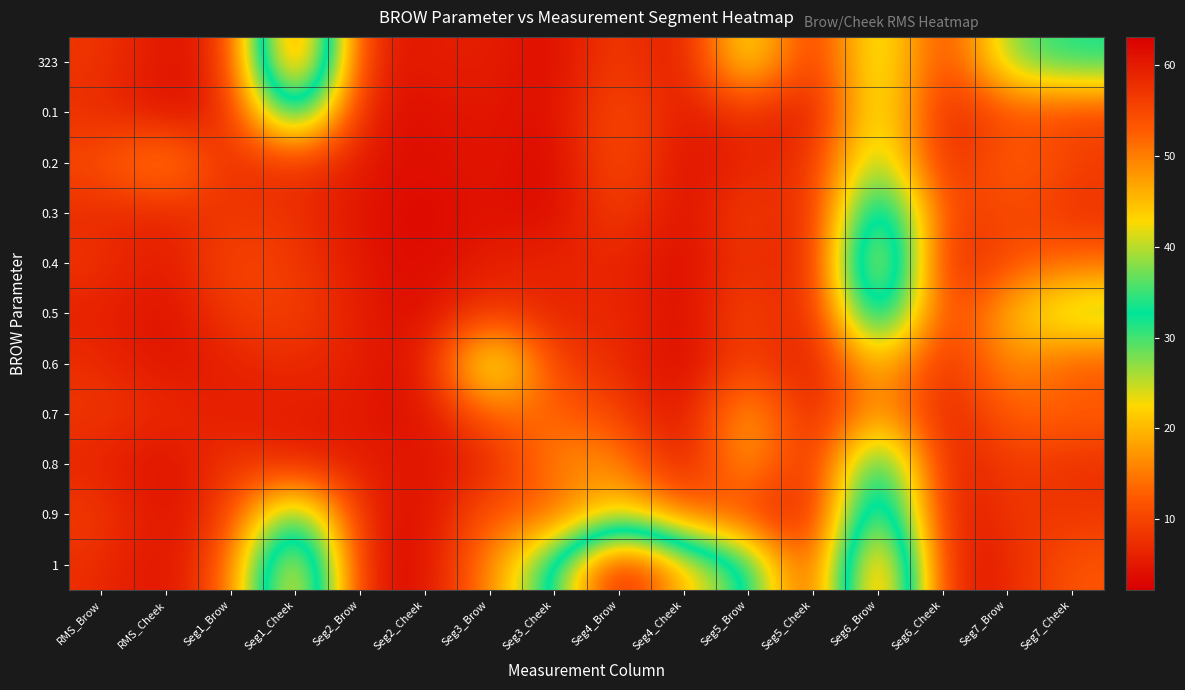

How many distinct data groups are displayed?

11